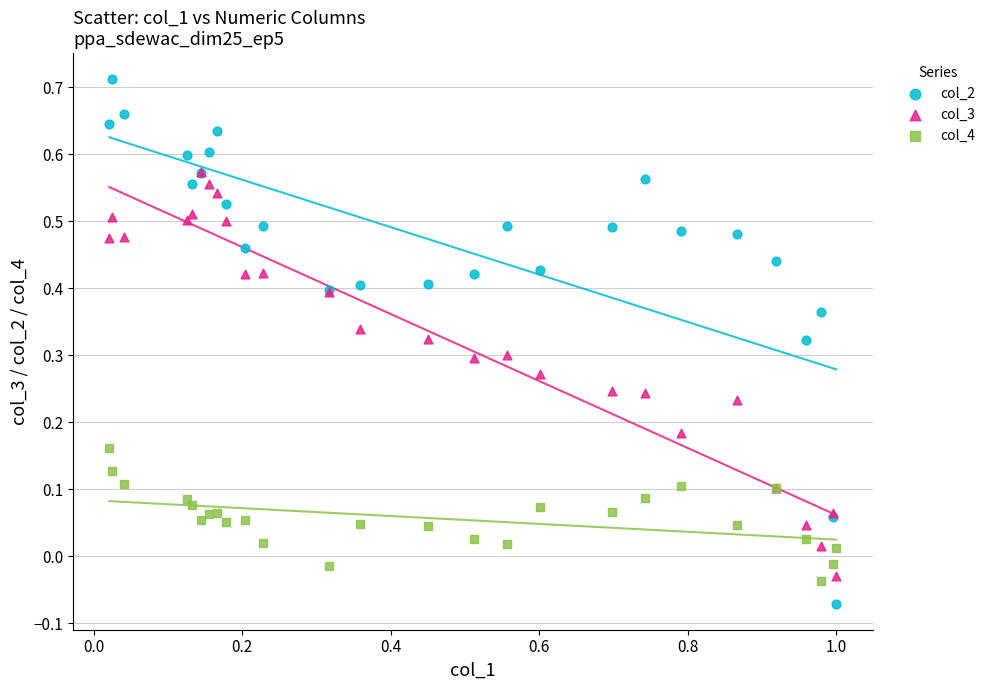

What are all the series names shown in the legend?

col_2, col_3, col_4